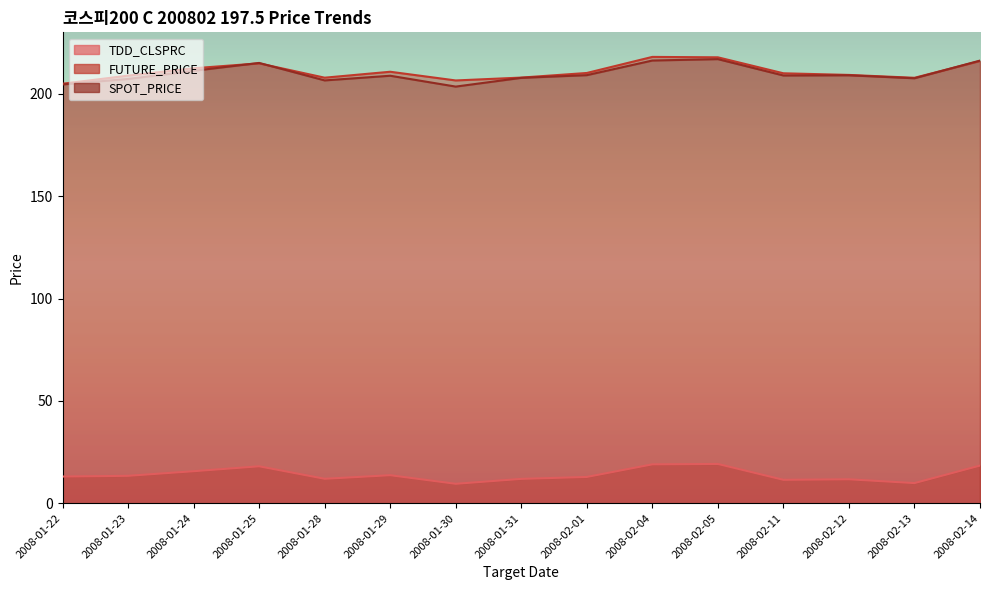

At which label is SPOT_PRICE closest to 210?

2008-02-01